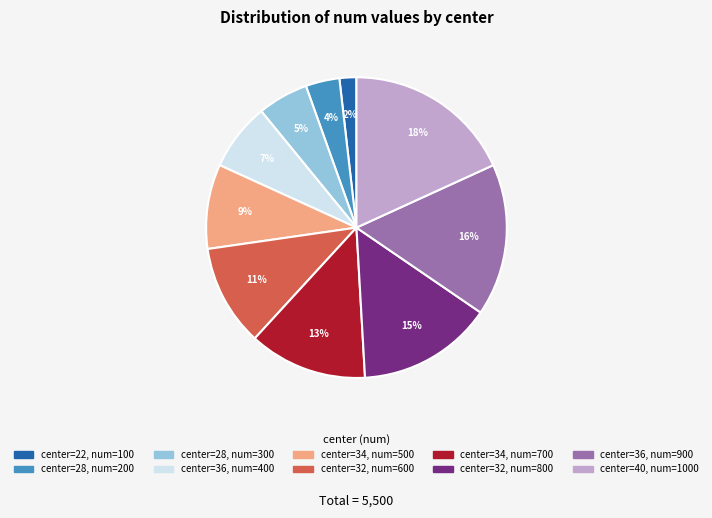

How many segments does this pie chart have?

10